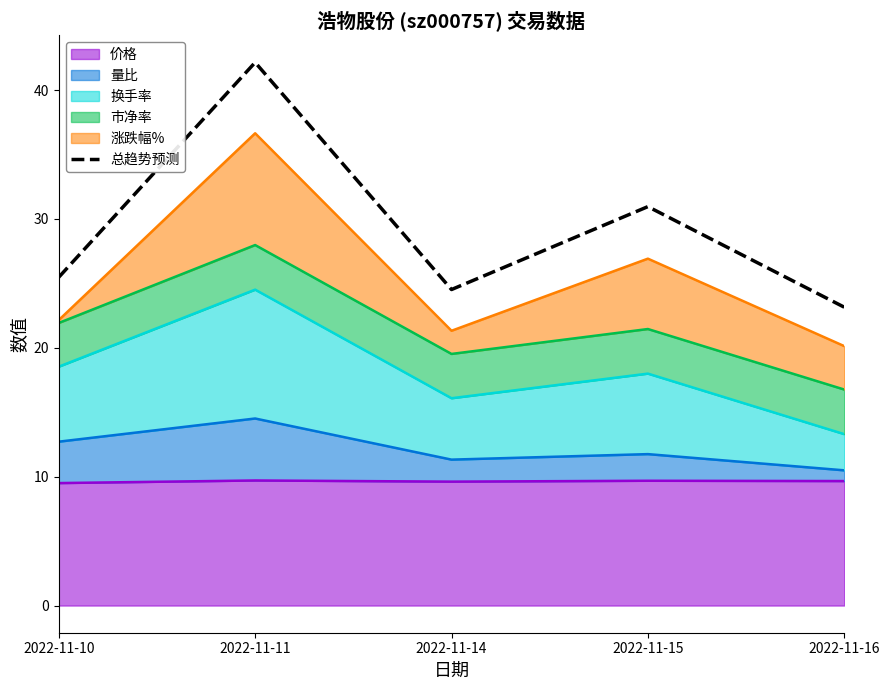

Which has a higher value, 2022-11-10 or 2022-11-14?

2022-11-10